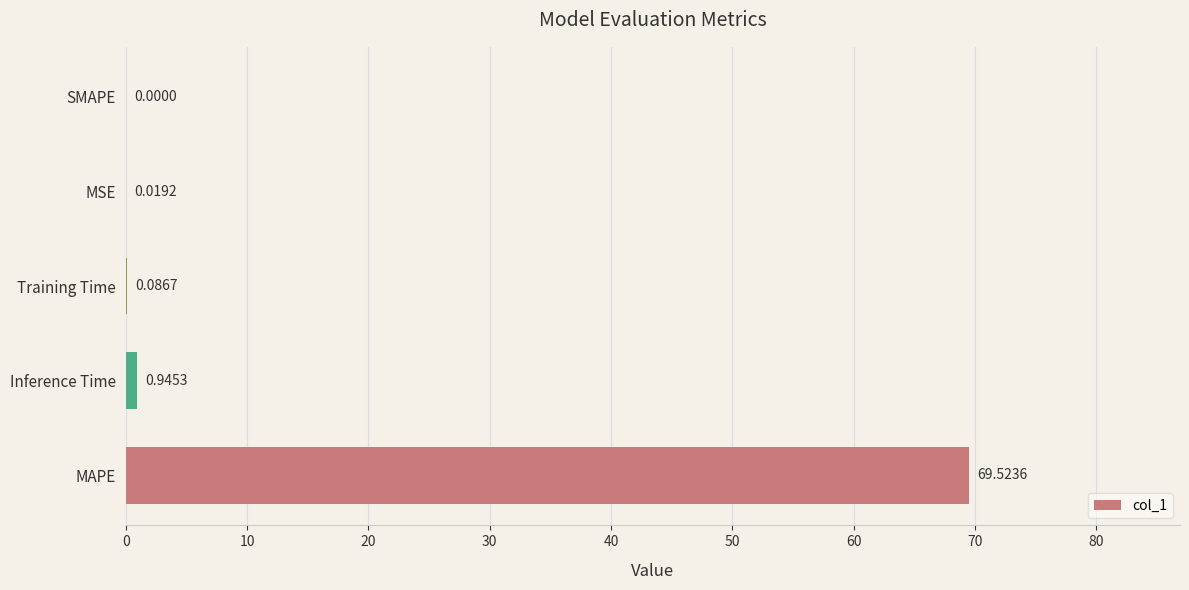

Which has a higher value, SMAPE or Inference Time?

Inference Time